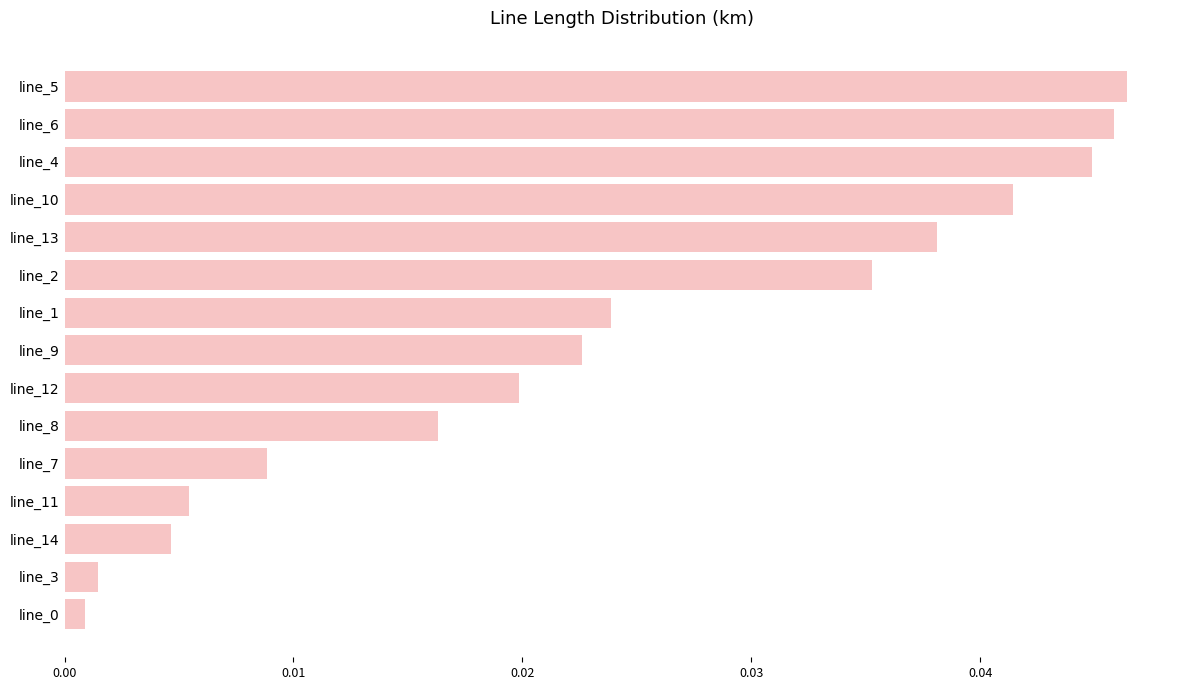

Between line_2 and line_10, which is larger?

line_10